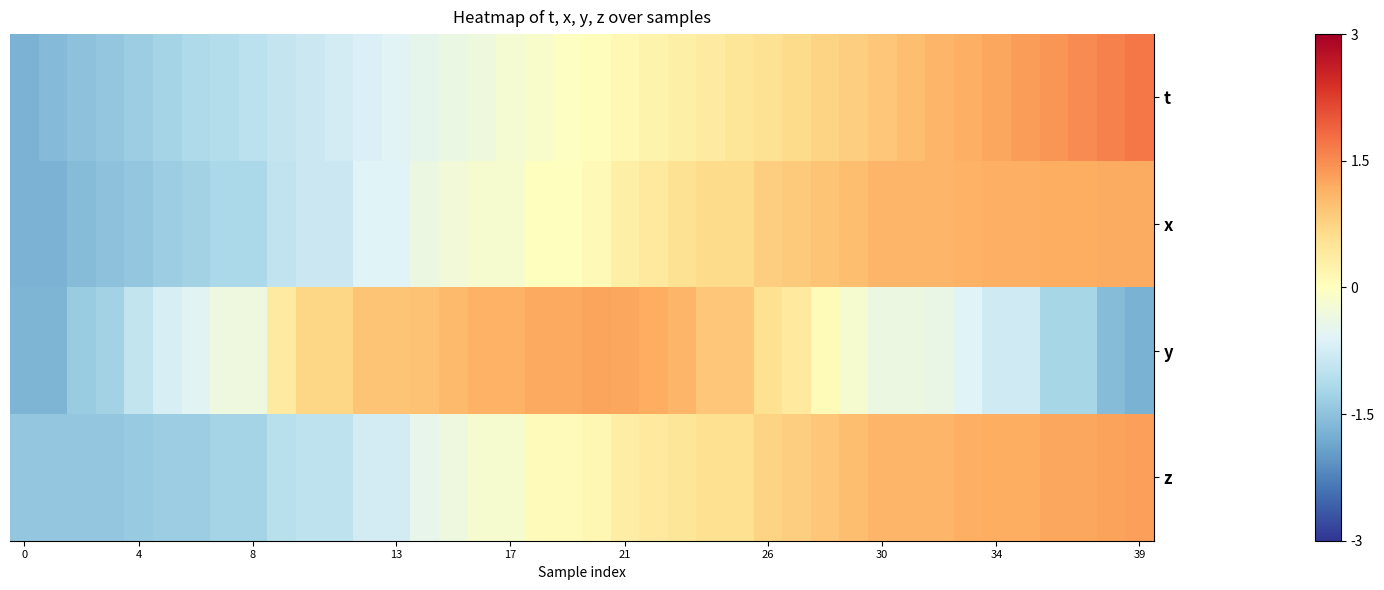

How many series are shown in this chart?

4